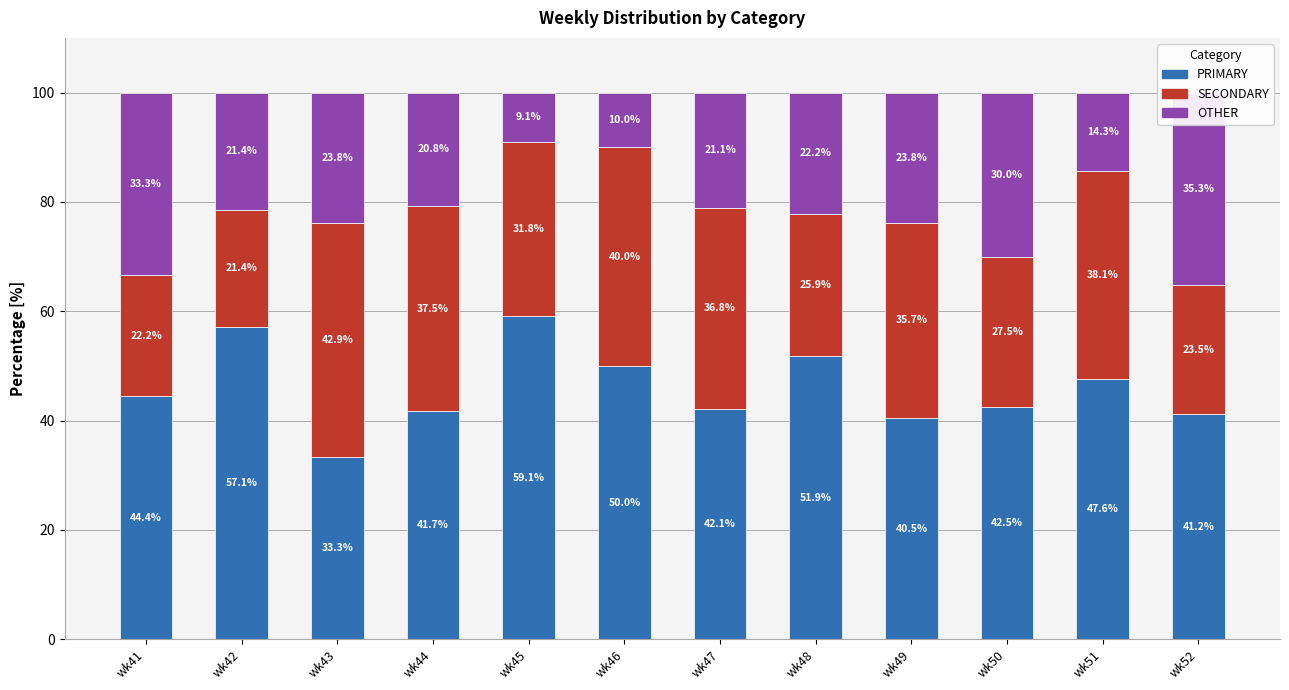

Rank the series by their maximum value, from lowest to highest.

OTHER, SECONDARY, PRIMARY